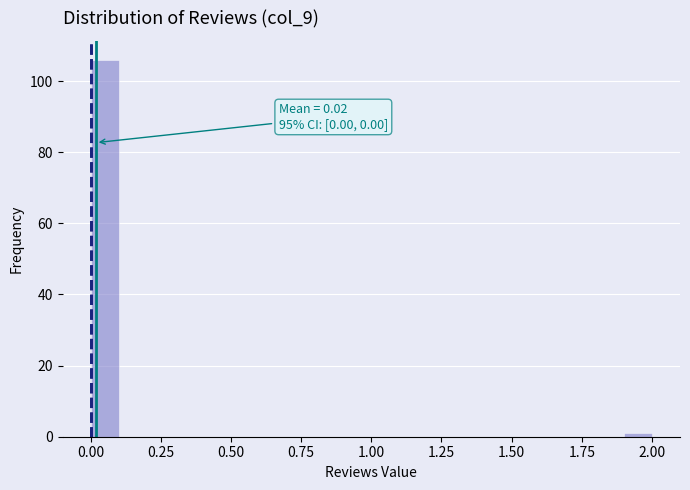

Read against the x-axis, roughly where is the centre of the tallest bar?

0.05